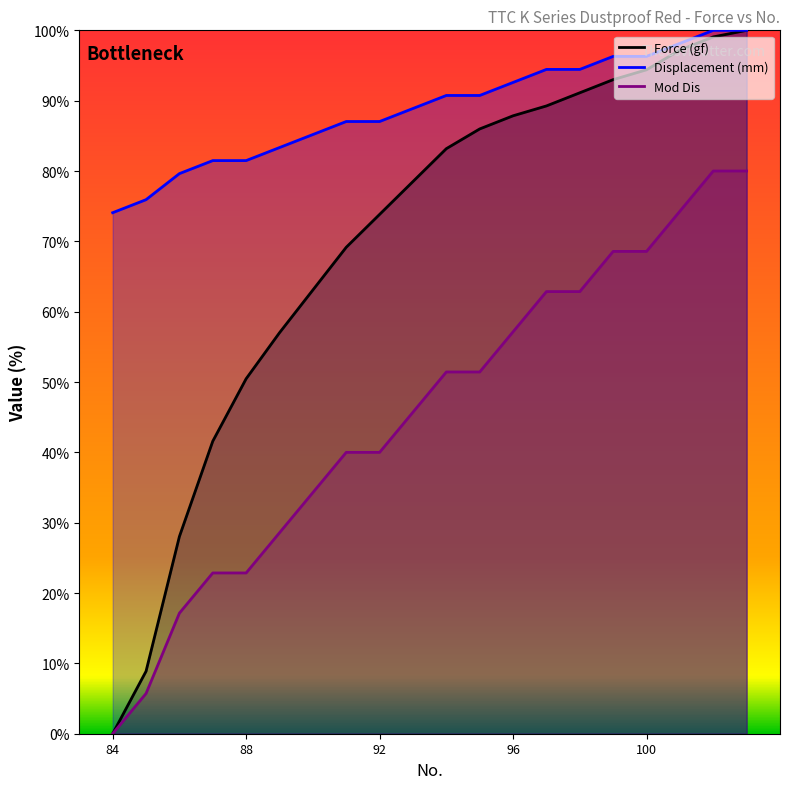

What is the average value of the Displacement (mm) series?

88.9